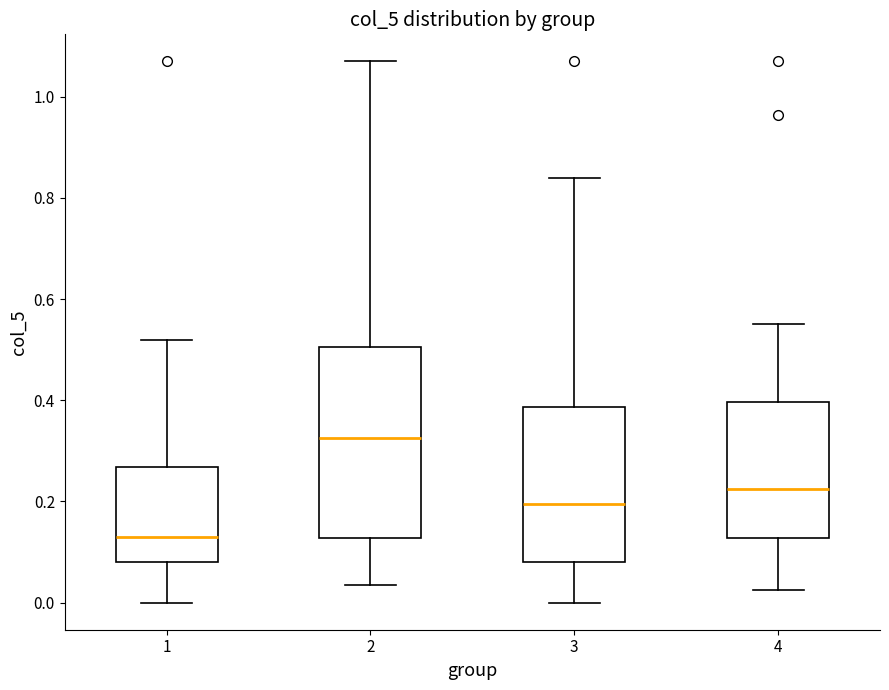

Which box has the highest median line?

2